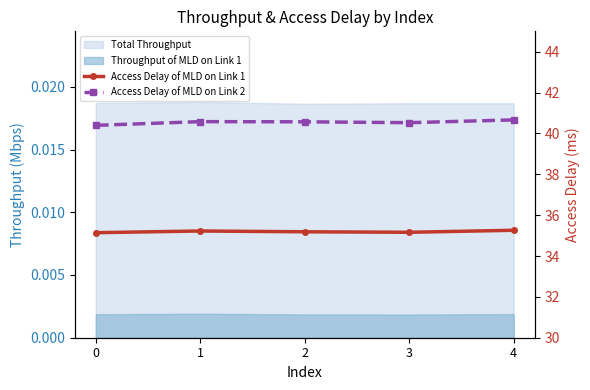

What is the value of the Access Delay of MLD on Link 2 point at the 5th from the left?

40.7